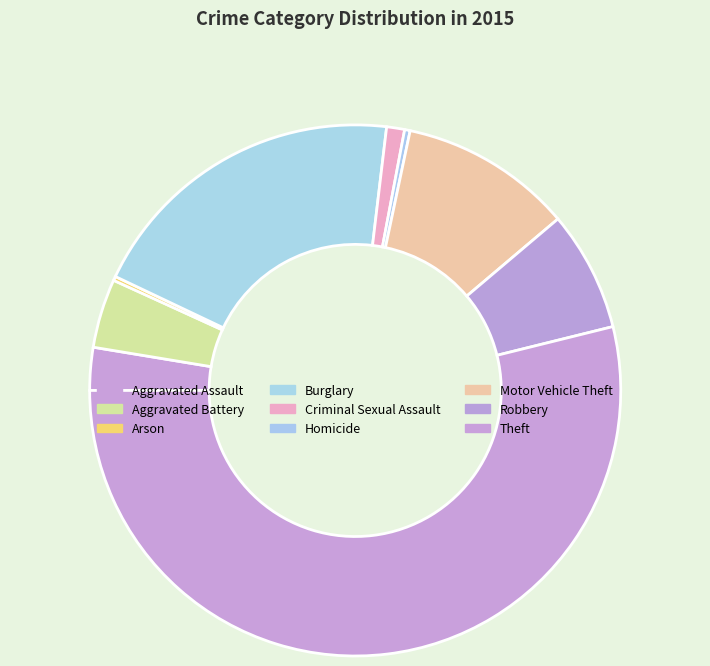

True or false: Robbery accounts for 7% of the total.

True